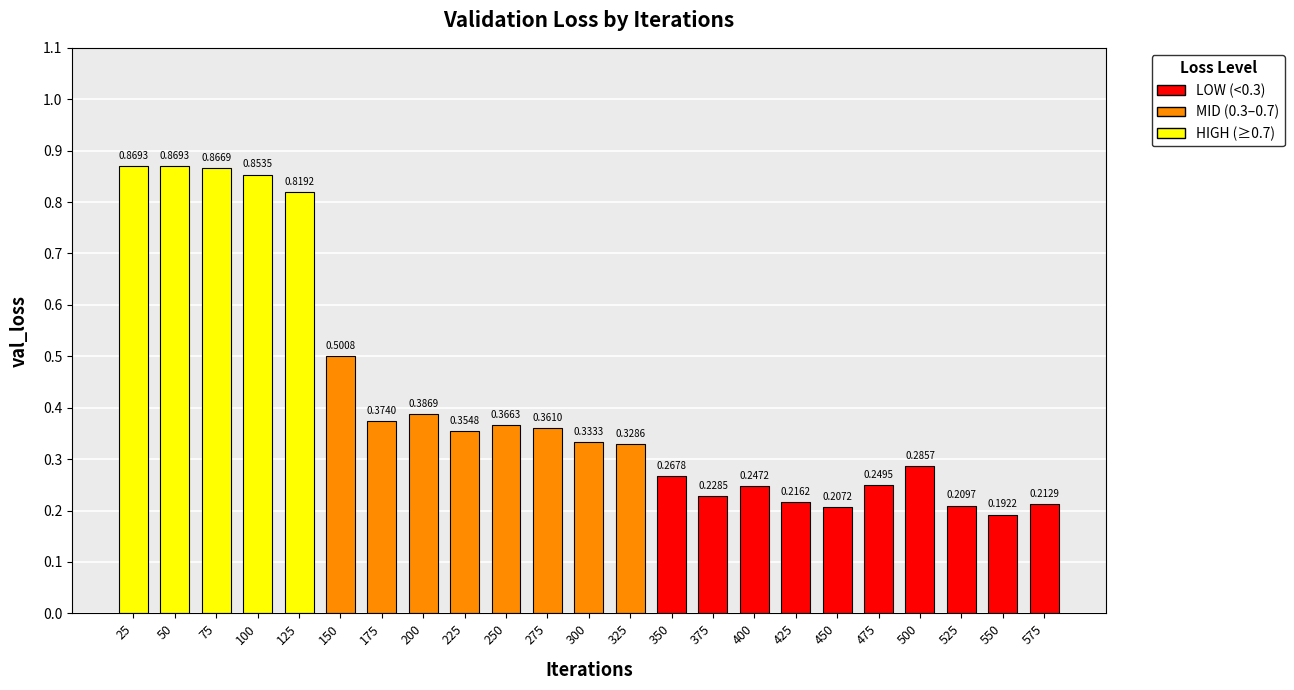

What is the difference between the second highest and minimum values?

0.7